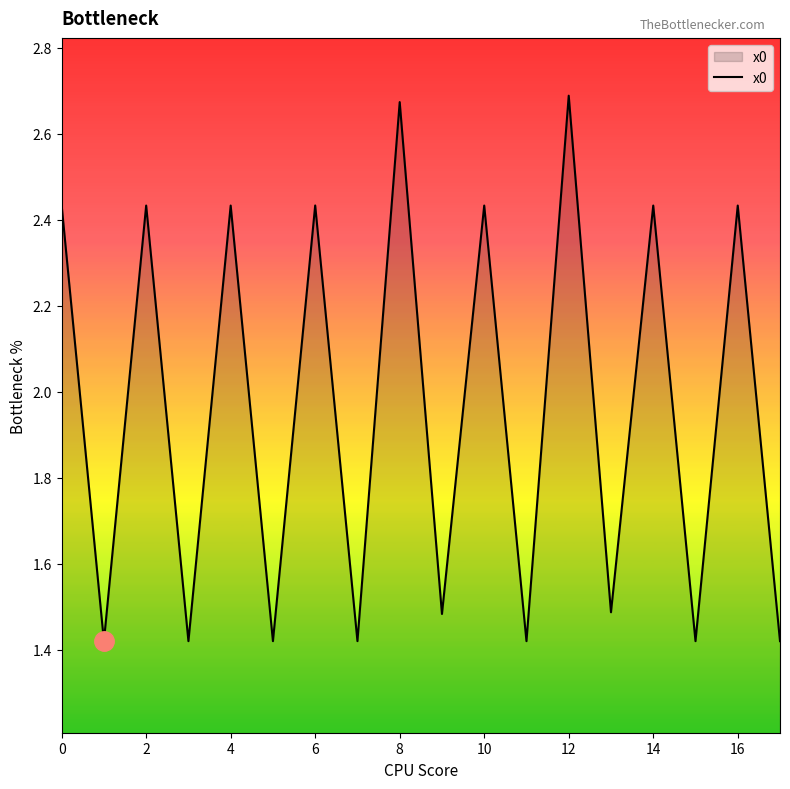

What is the difference between the maximum and minimum values?

1.3